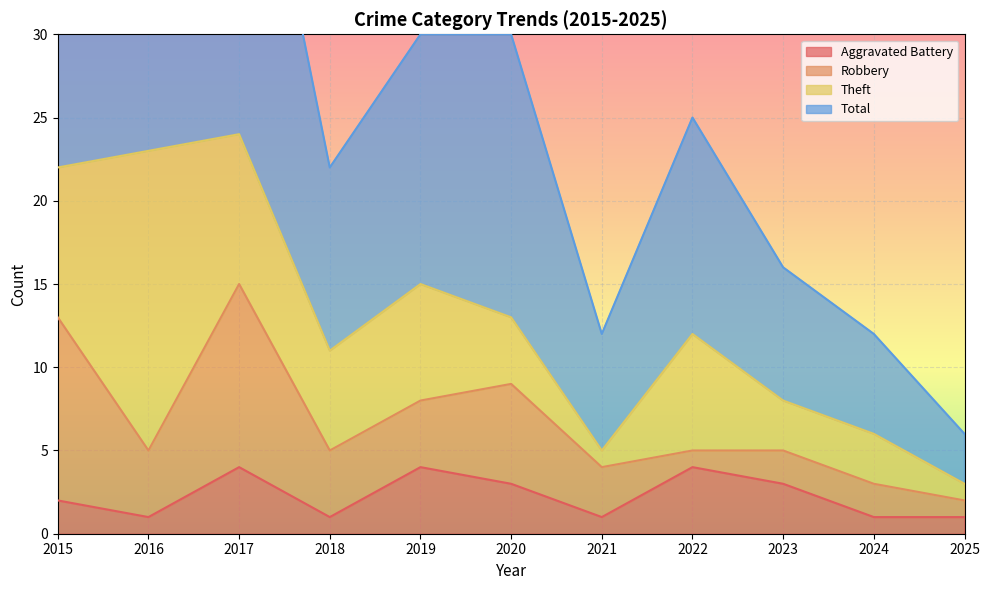

Which series has the largest total across all categories?

Total